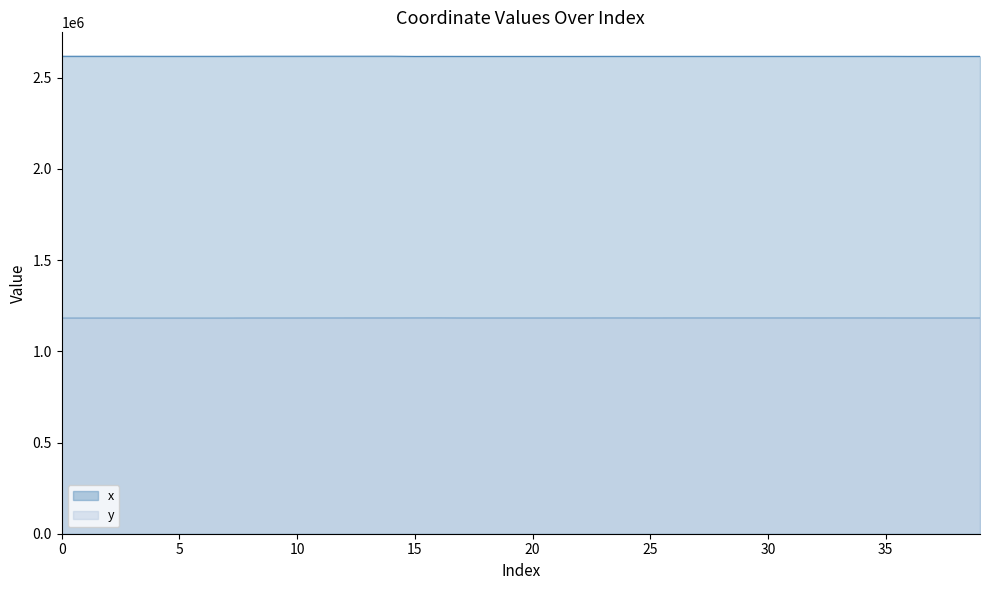

What is the sum of the x values at 18 and 10?

5235174.1